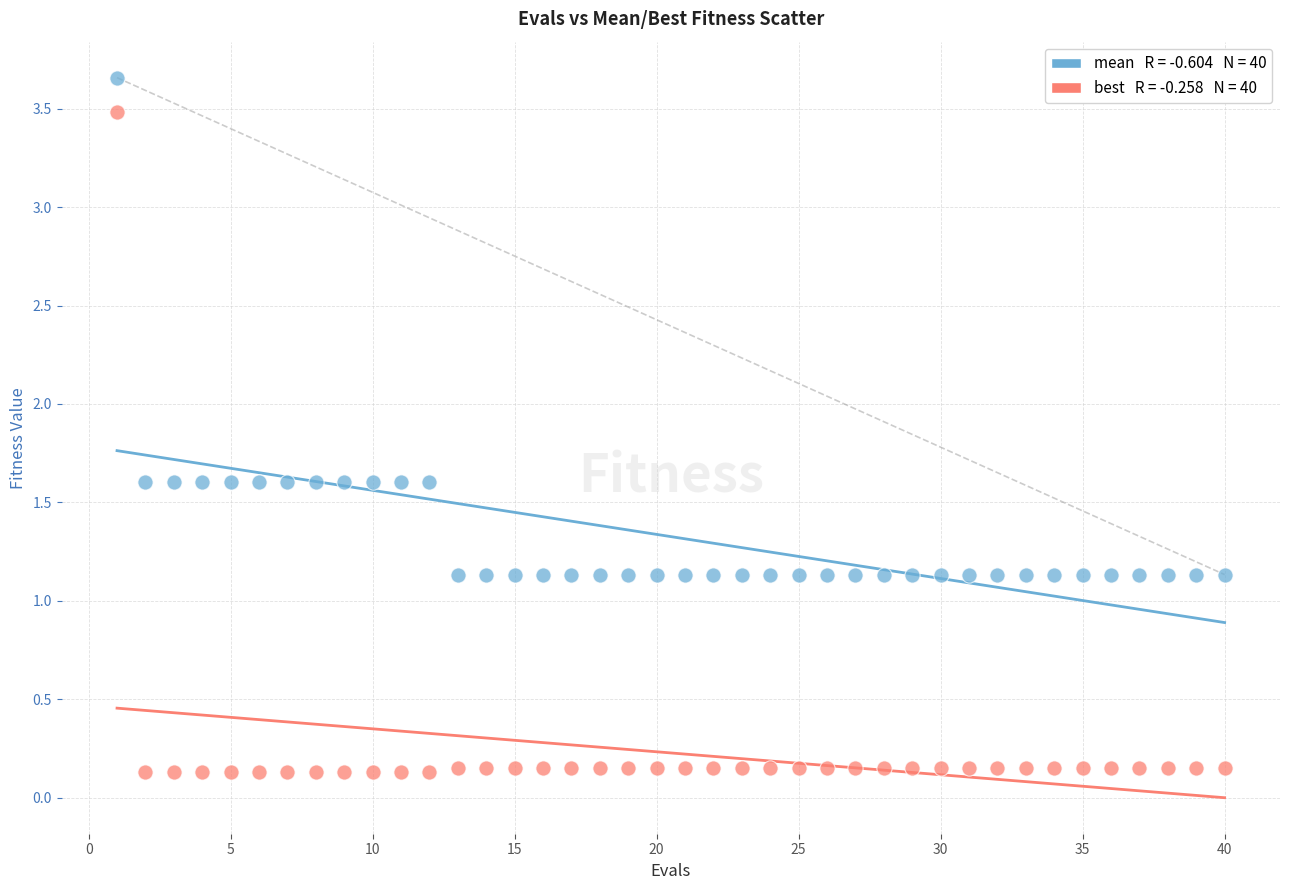

Across all data points, what is the range of X values (max minus min)?

39.0